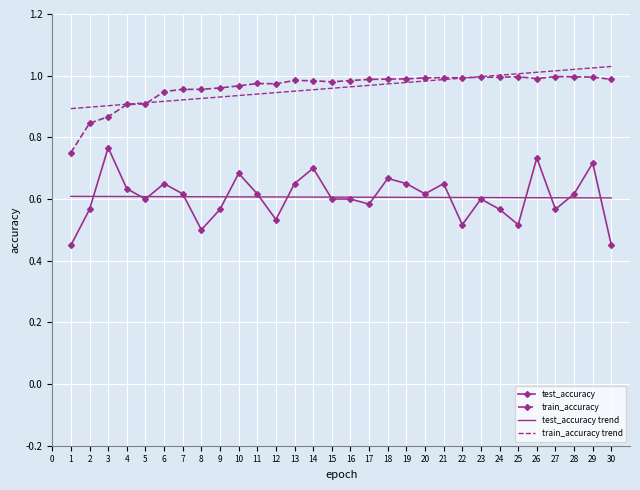

True or false: test_accuracy and train_accuracy trend cross at least once.

False